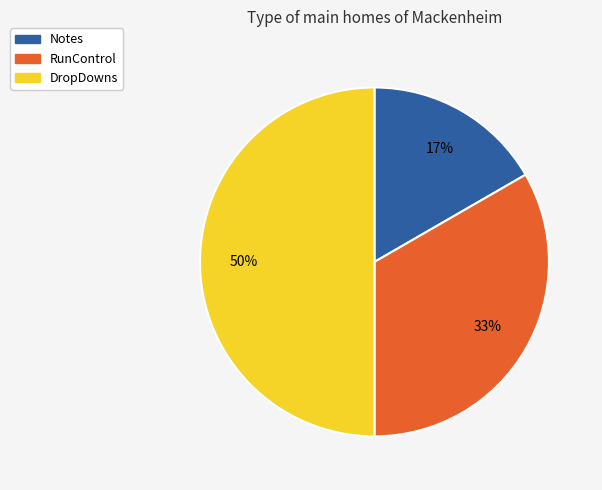

Rank the categories by value from highest to lowest.

DropDowns, RunControl, Notes